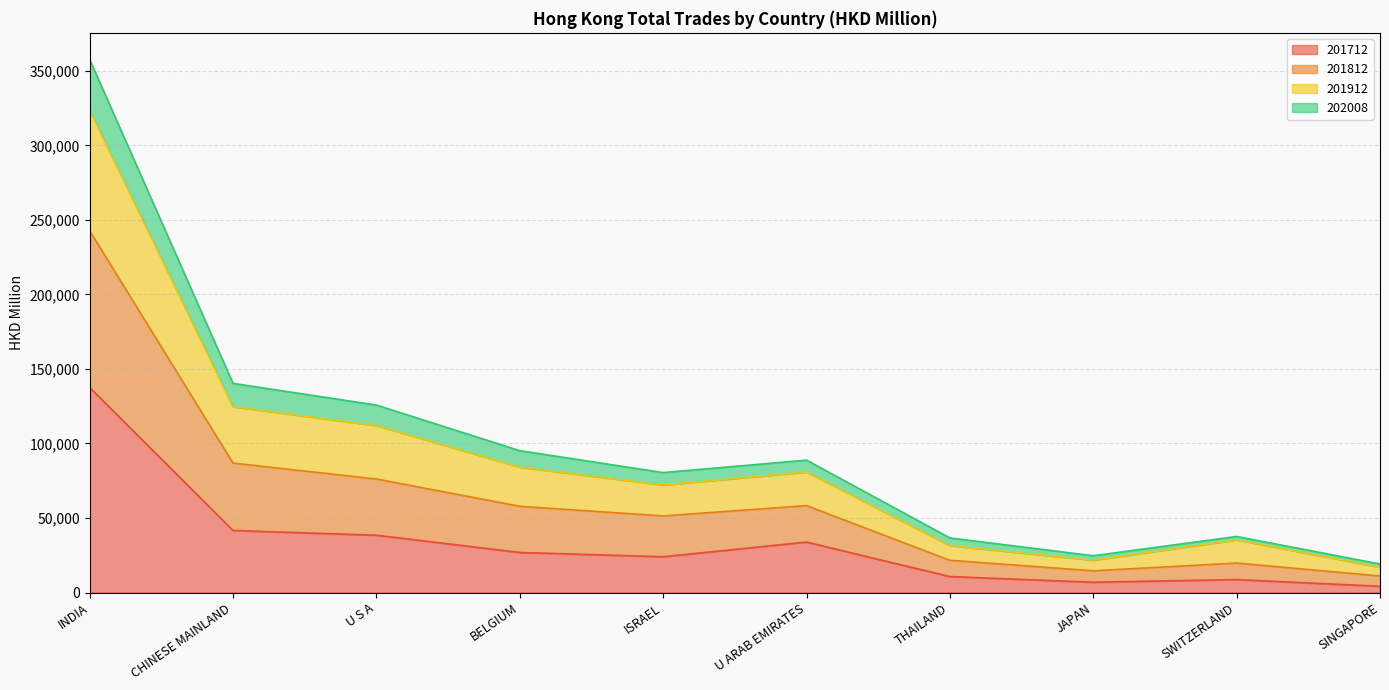

The 201812 series shows 41670.0 at ISRAEL. True or false?

False